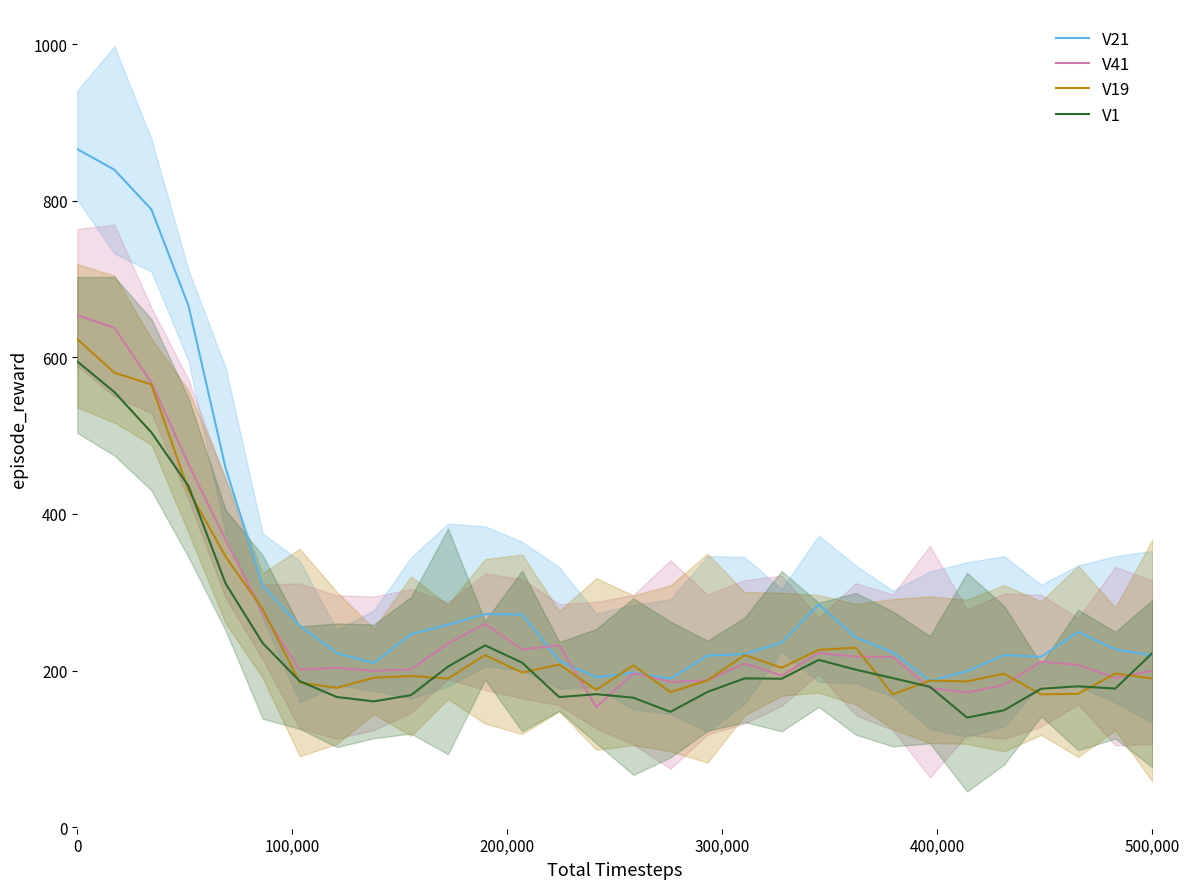

What is the total value across all series at 0?

2737.8